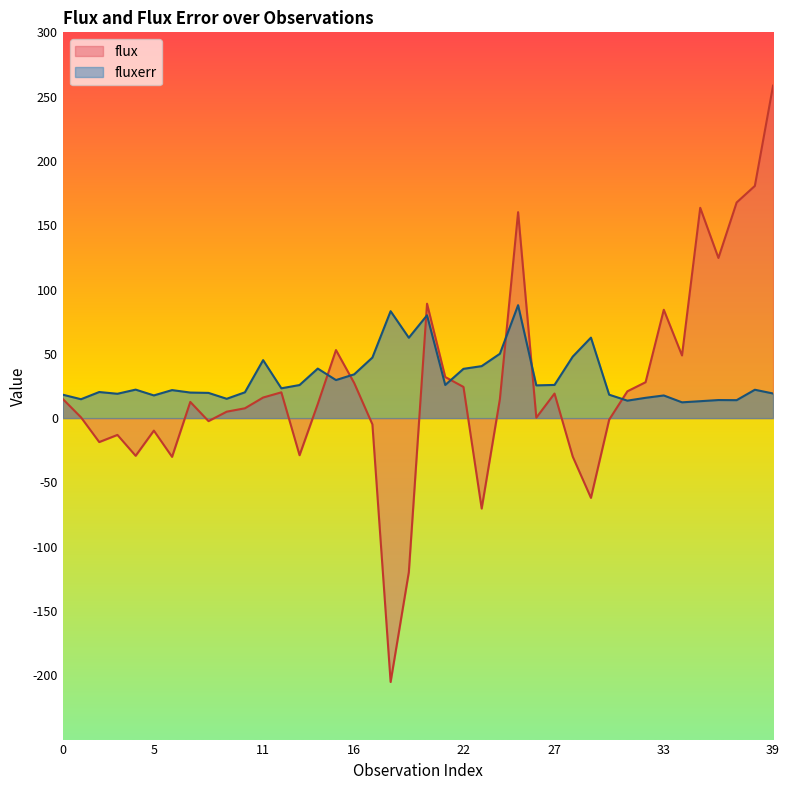

Which series ends up on top after the final intersection of fluxerr and flux?

flux